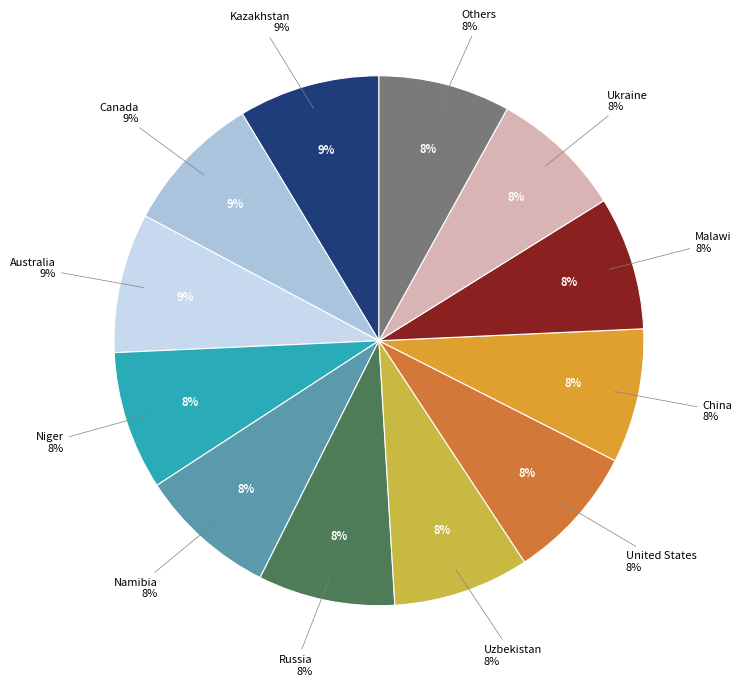

How many slices are in this pie chart?

9